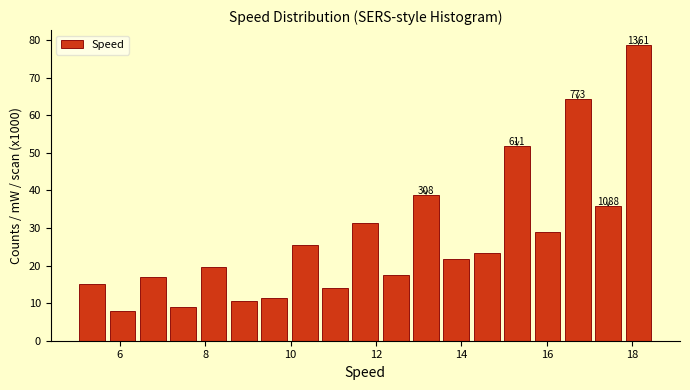

Read against the x-axis, roughly where is the centre of the tallest bar?

18.2